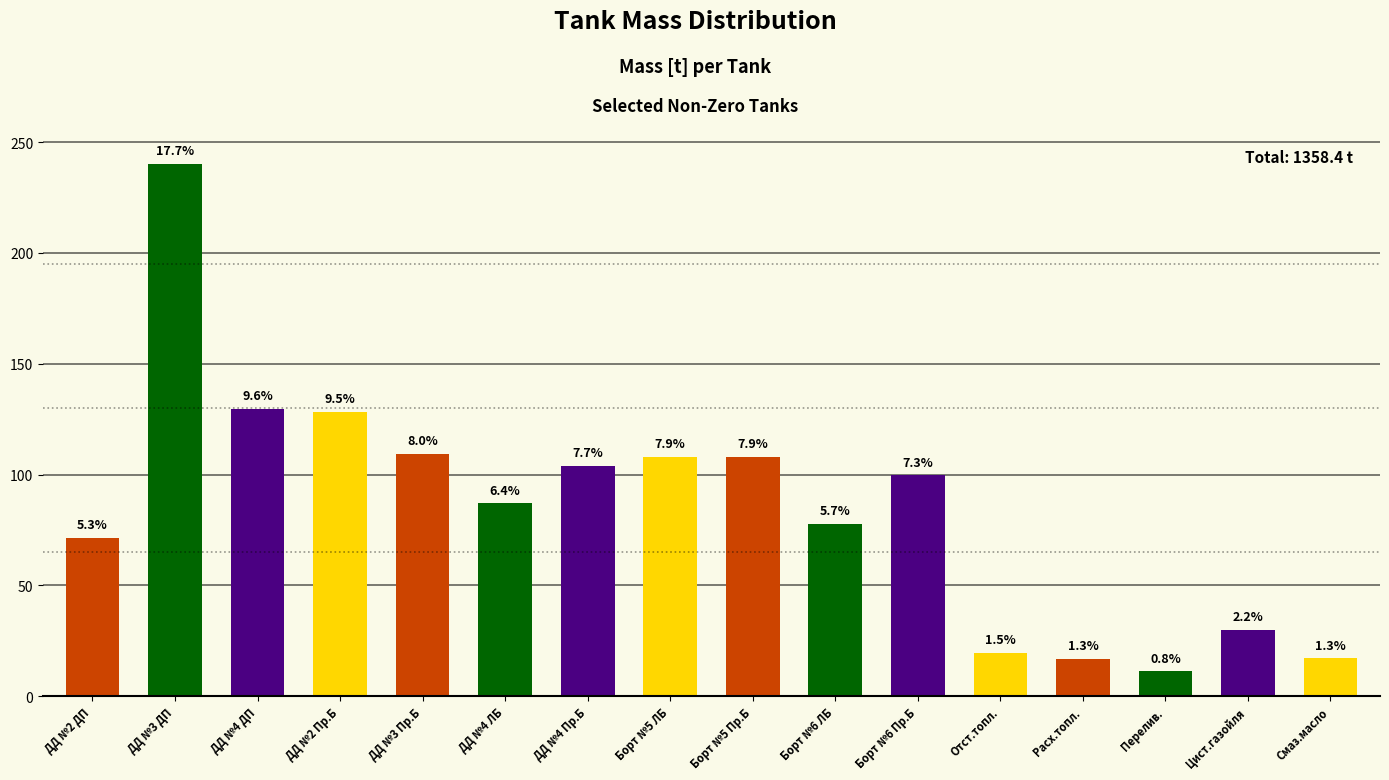

Does the chart contain any negative values?

No